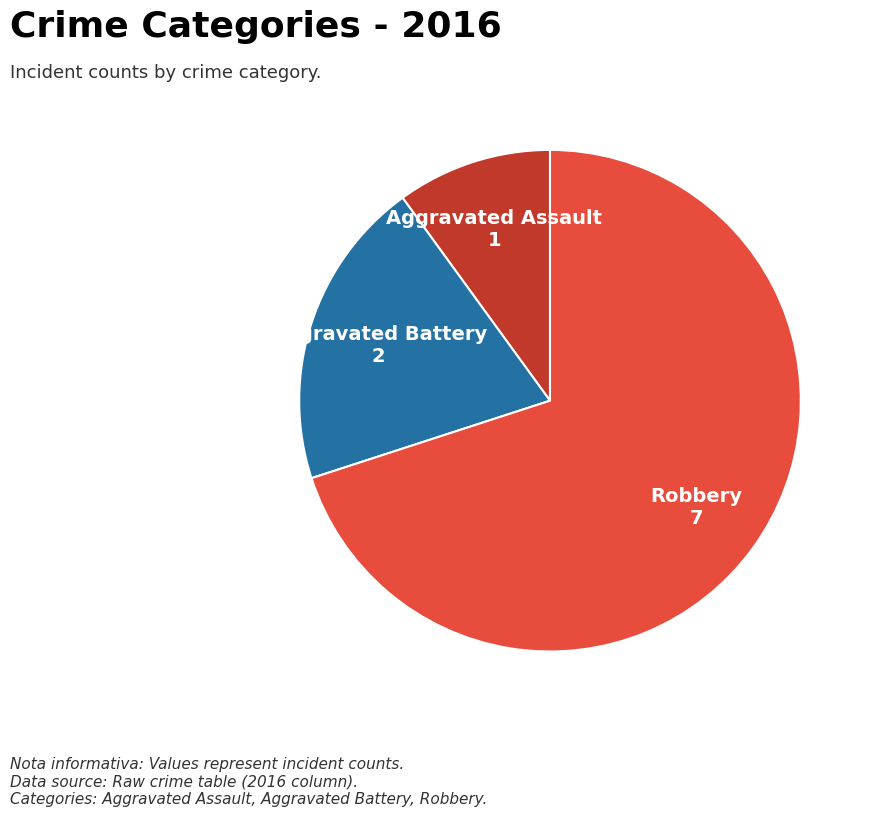

Does any single category account for the majority?

Yes